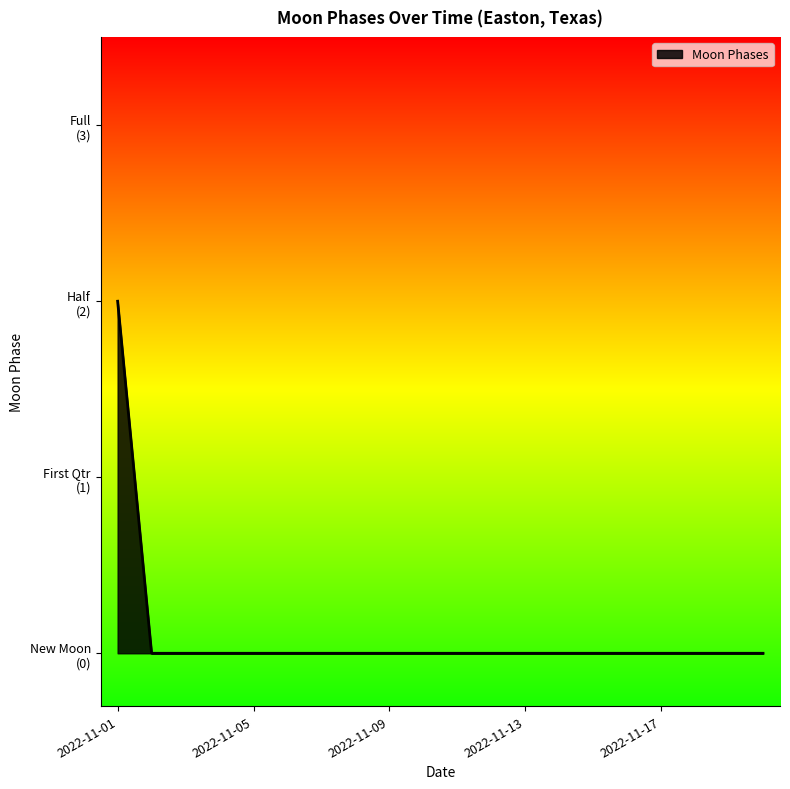

Does the chart display data point markers on the line(s)?

No